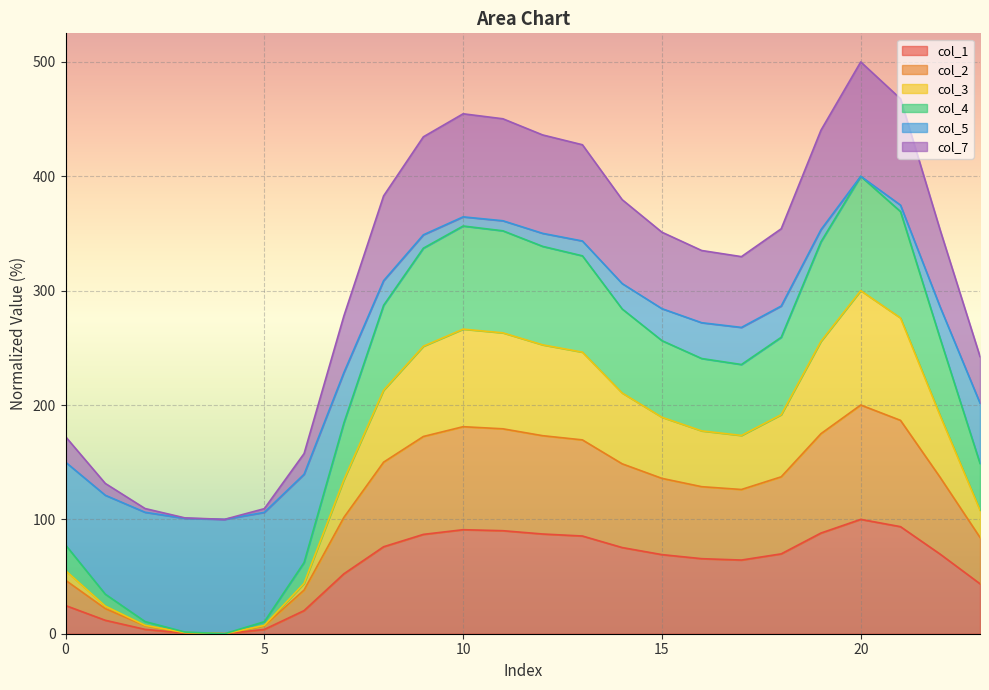

Rank the categories by col_2 value from lowest to highest.

4, 3, 5, 2, 1, 6, 0, 23, 7, 17, 16, 15, 22, 18, 14, 8, 13, 9, 12, 19, 11, 10, 21, 20